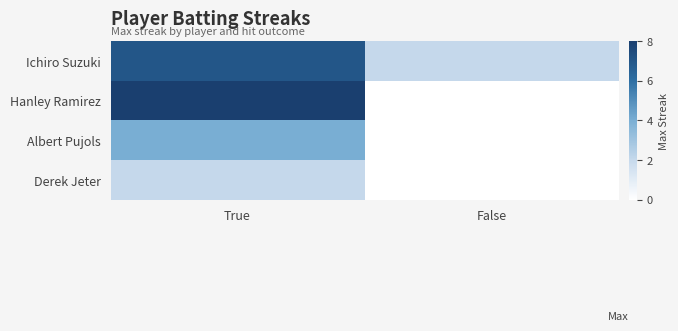

At how many categories does at least one series exceed 7?

1